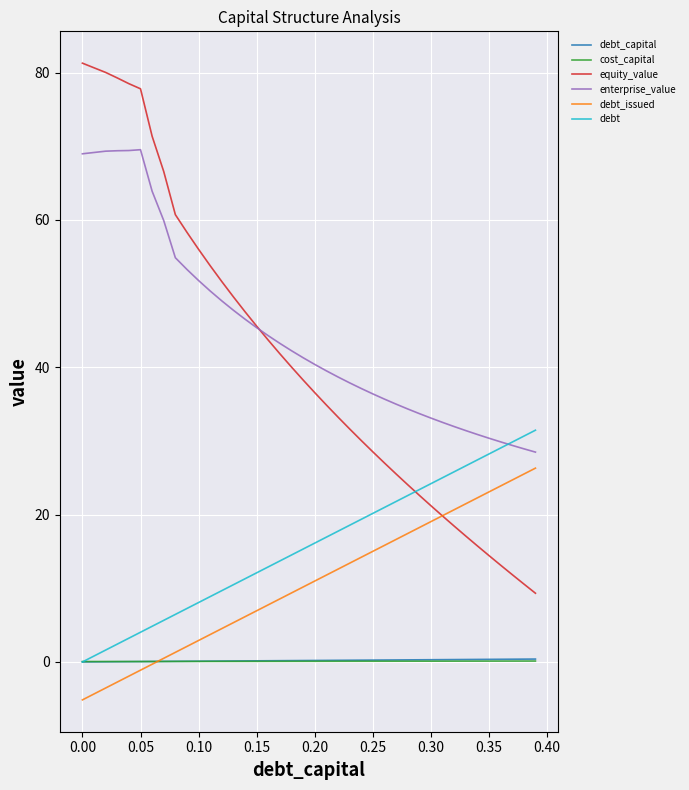

True or false: cost_capital and equity_value cross at least once.

False